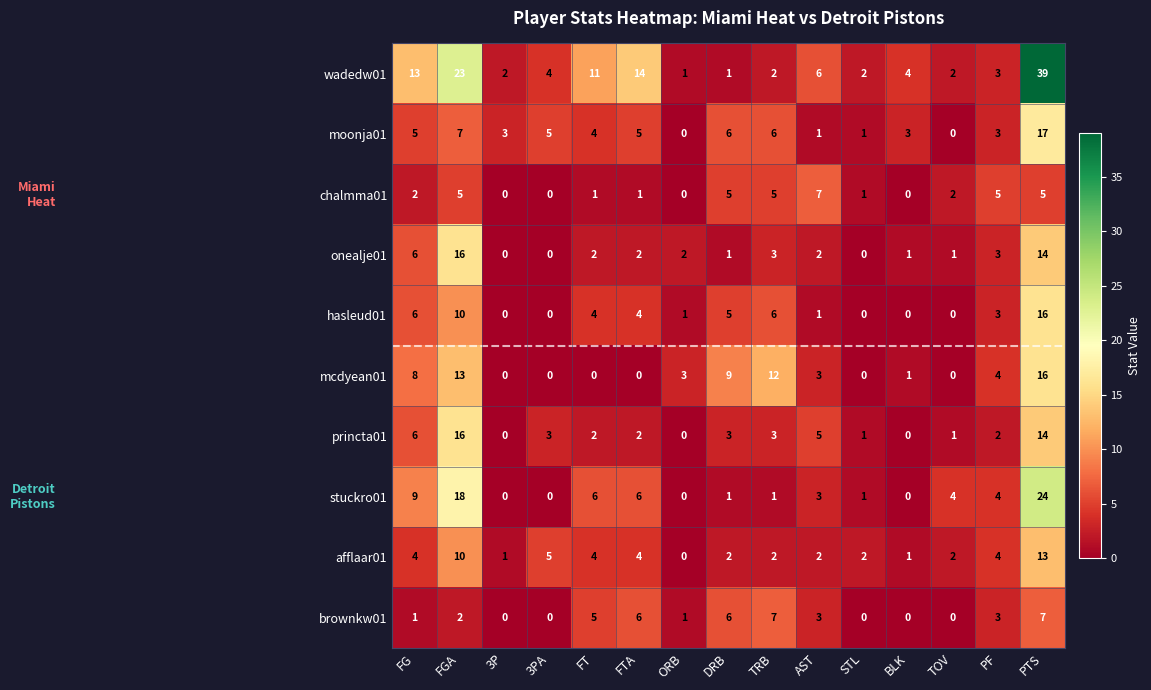

Is the value of wadedw01 at TOV greater than the value of brownkw01 at PF?

No